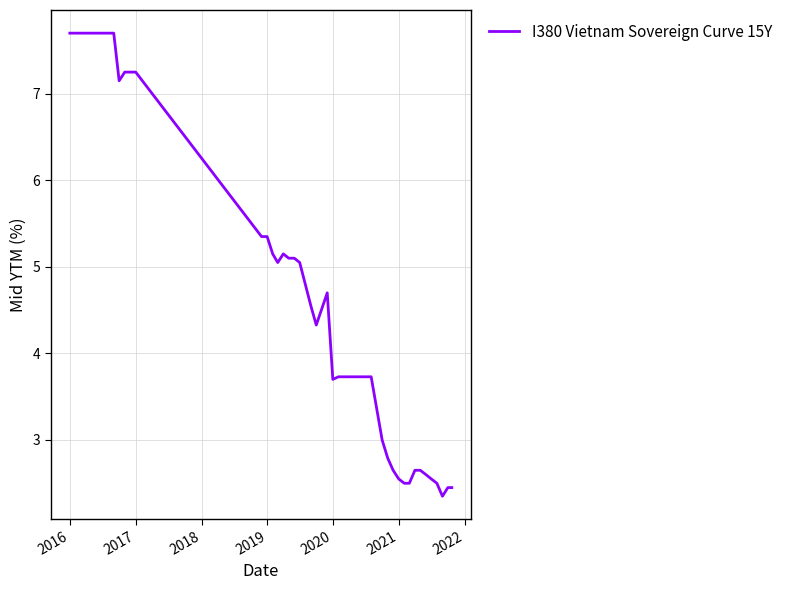

How many lines are shown in the chart?

1